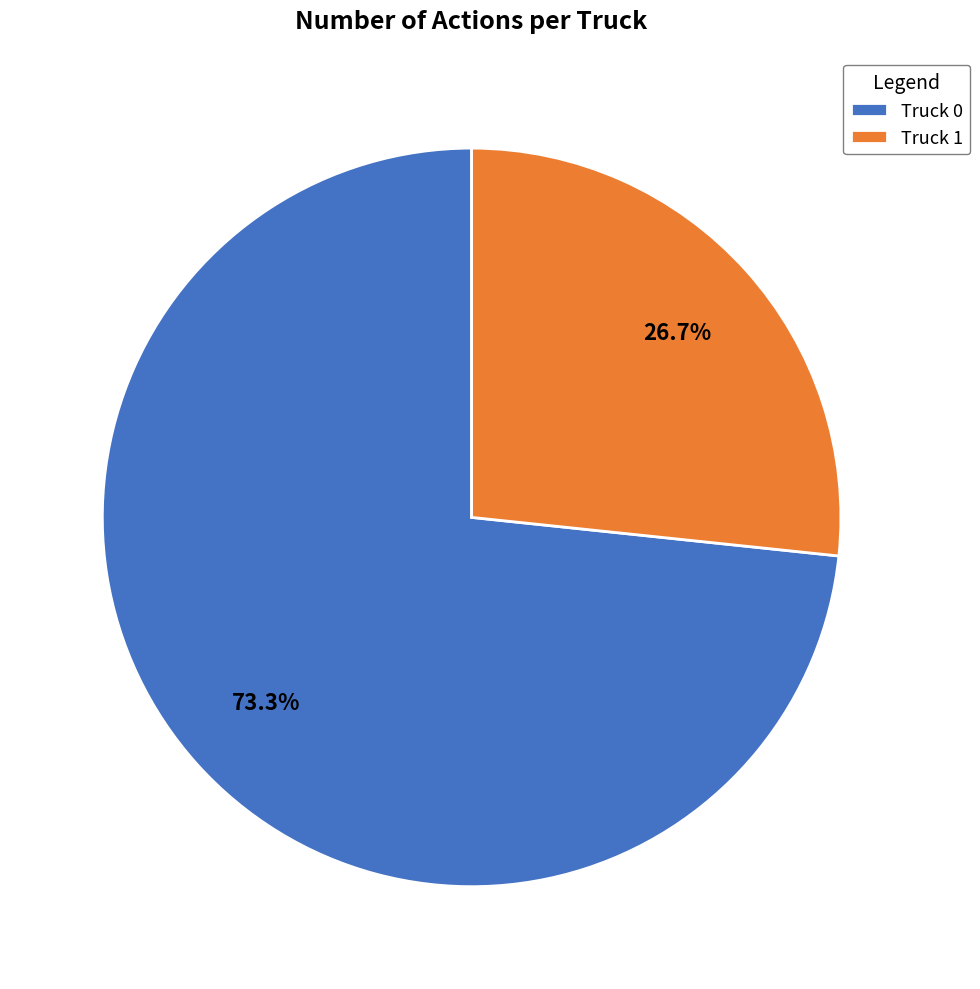

To the nearest percent, what portion does Truck 0 represent?

73%